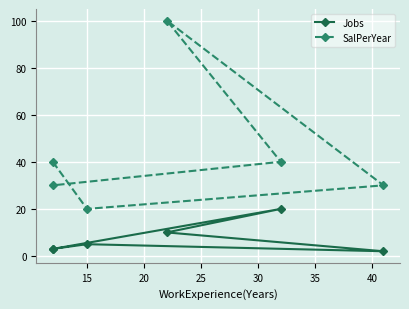

Rank the series by their average value, from highest to lowest.

SalPerYear, Jobs